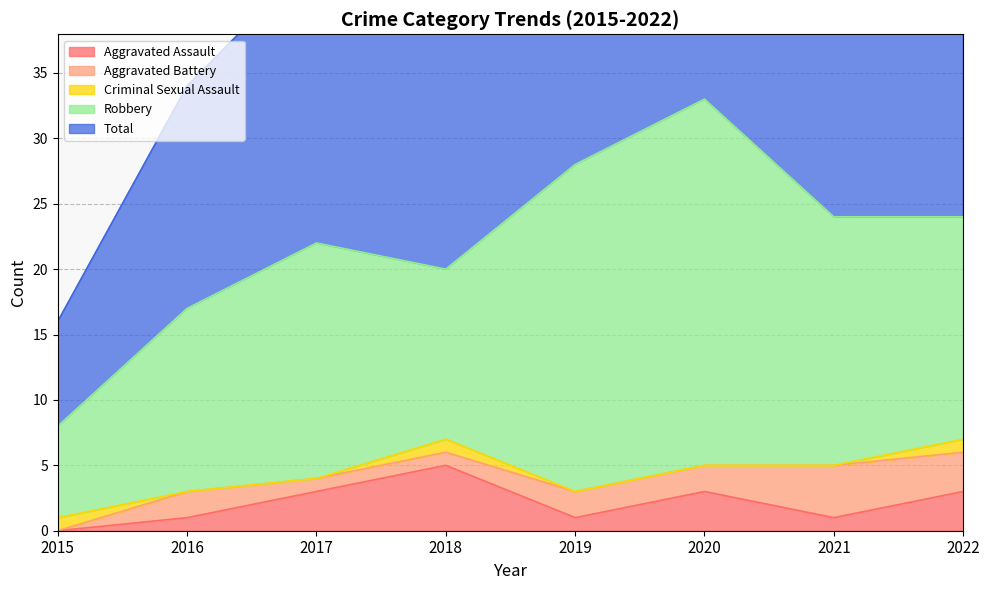

True or false: Total has more than 0 interior local peaks.

True